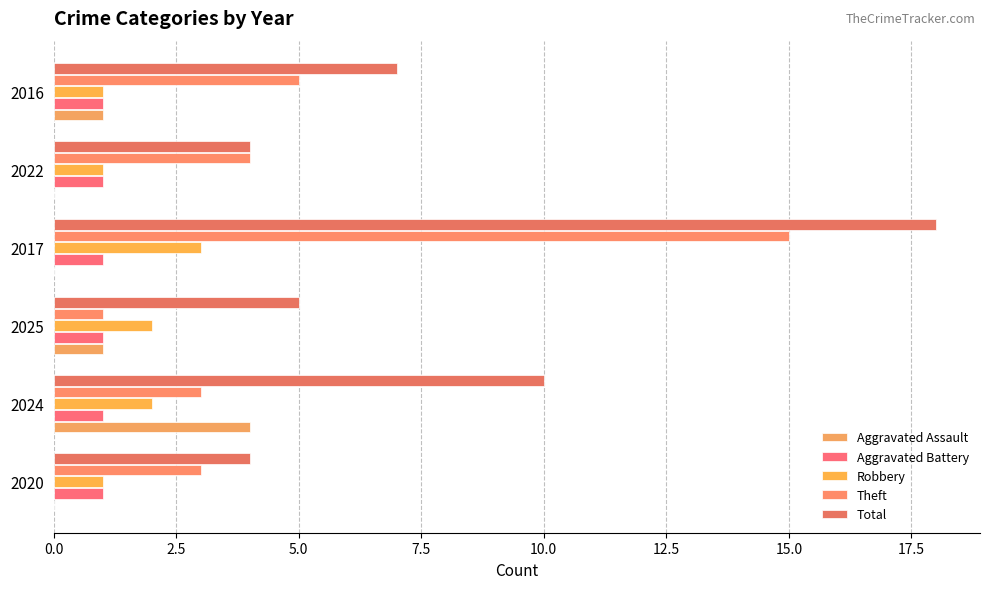

How many distinct data groups are displayed?

5